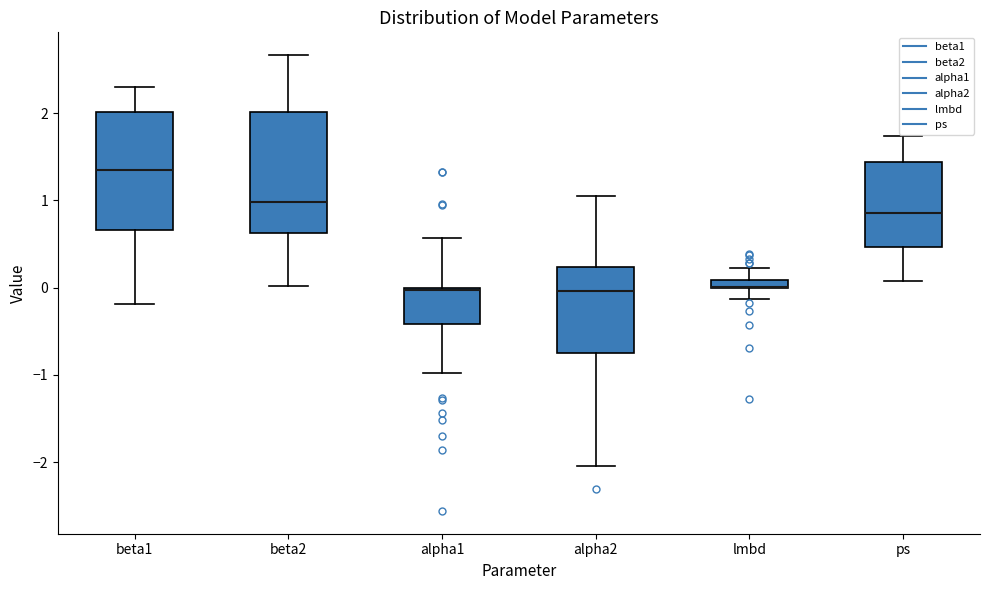

Where is the upper edge of the box for lmbd on the y-axis? The values are not printed on the chart, so give them approximately, as read against the axis.

0.1